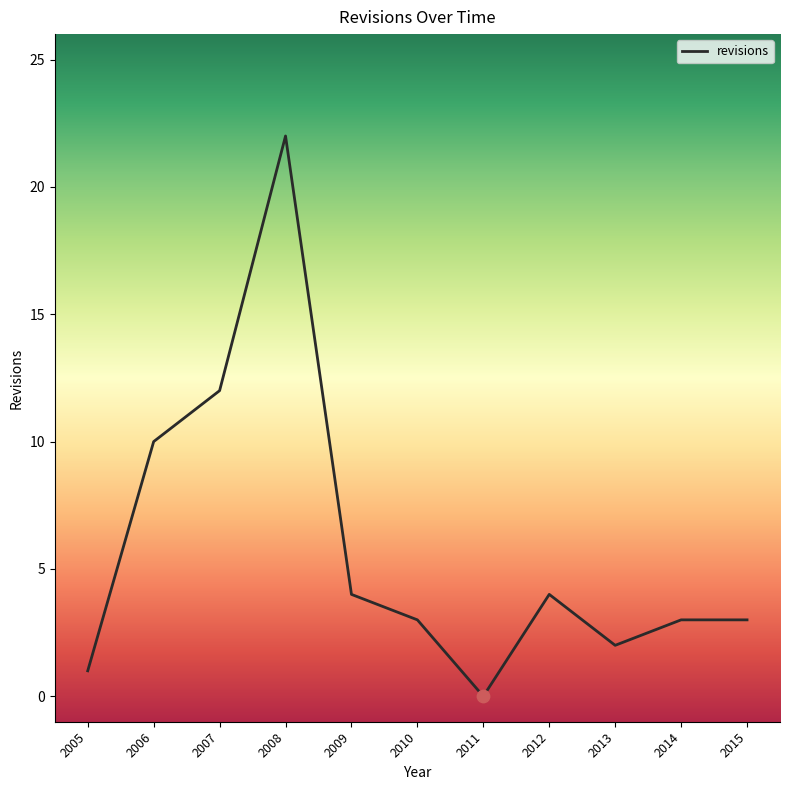

What is the ratio of the value at 2007 to the value at 2010?

4.0